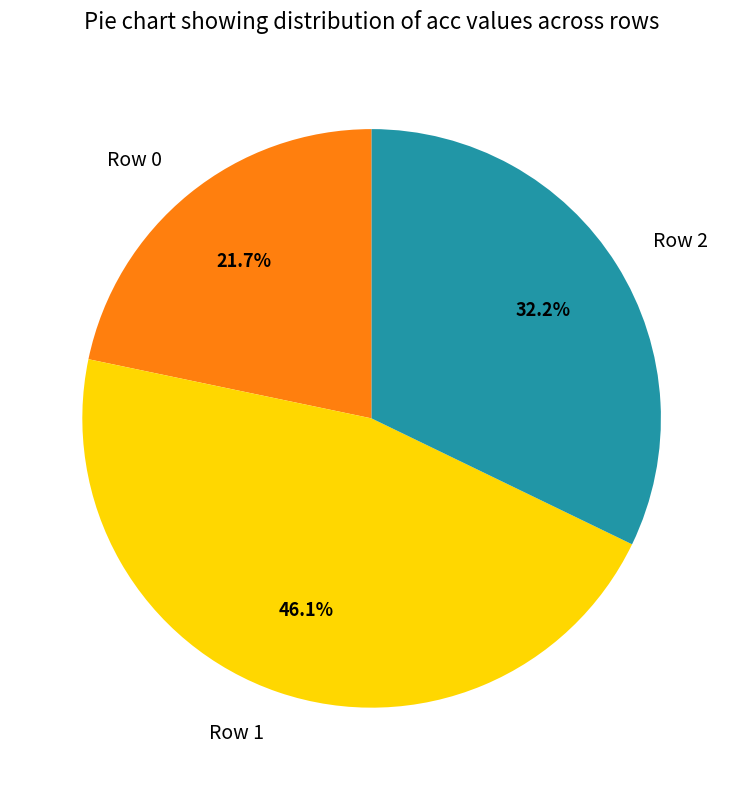

How many segments does this pie chart have?

3